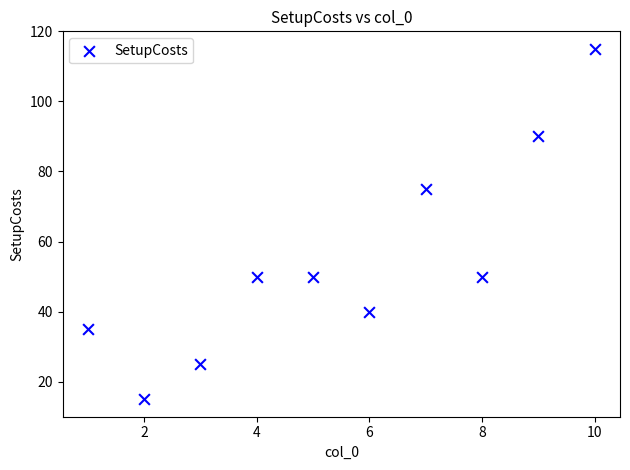

What Y value in the scatter plot is closest to 65?

75